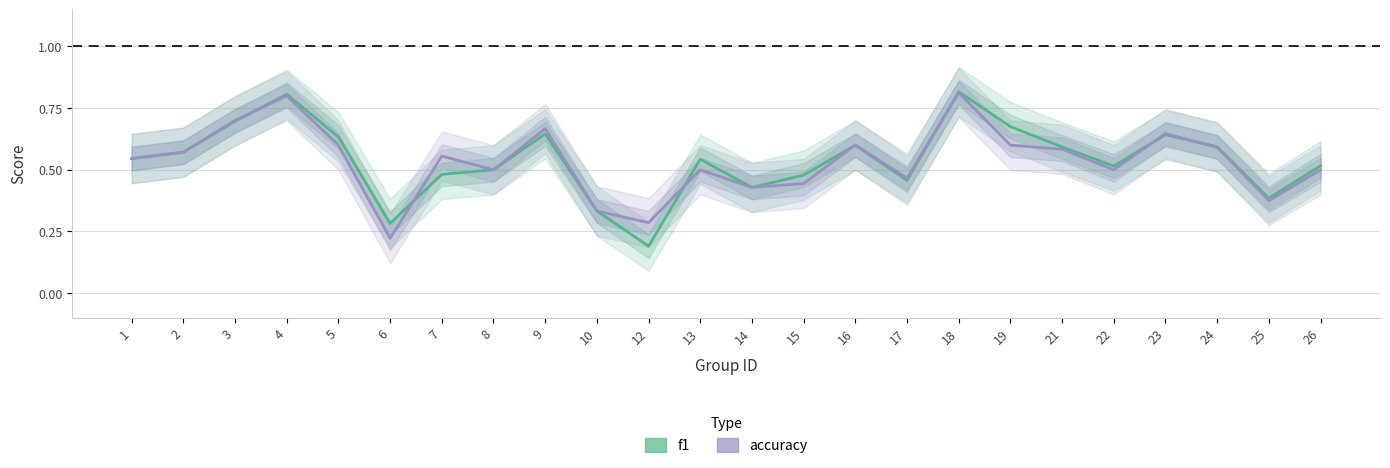

How many interior local peaks does the accuracy series have?

7